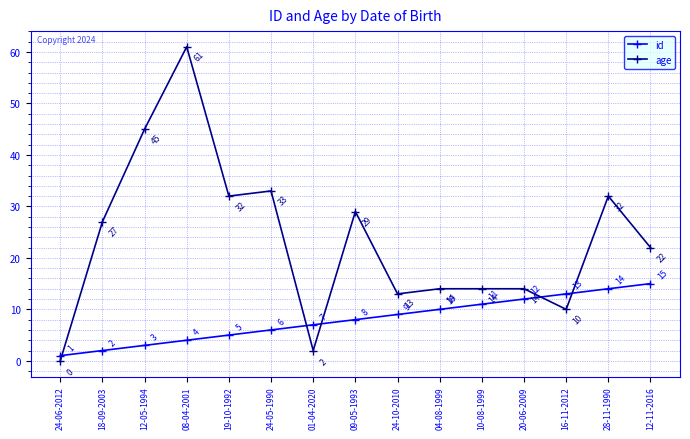

Does the chart display data point markers on the line(s)?

Yes